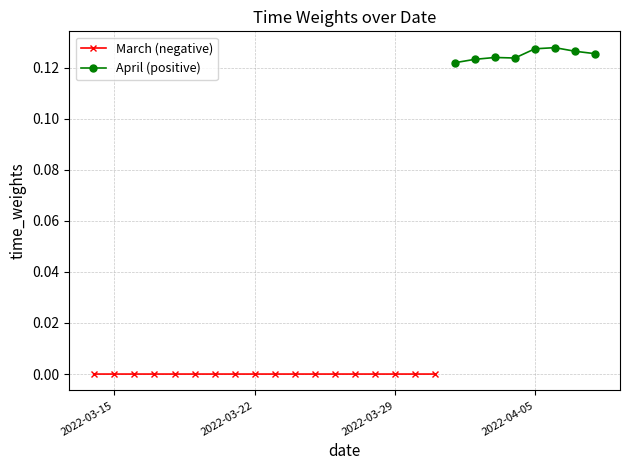

Where is the first local maximum?

2022-03-19